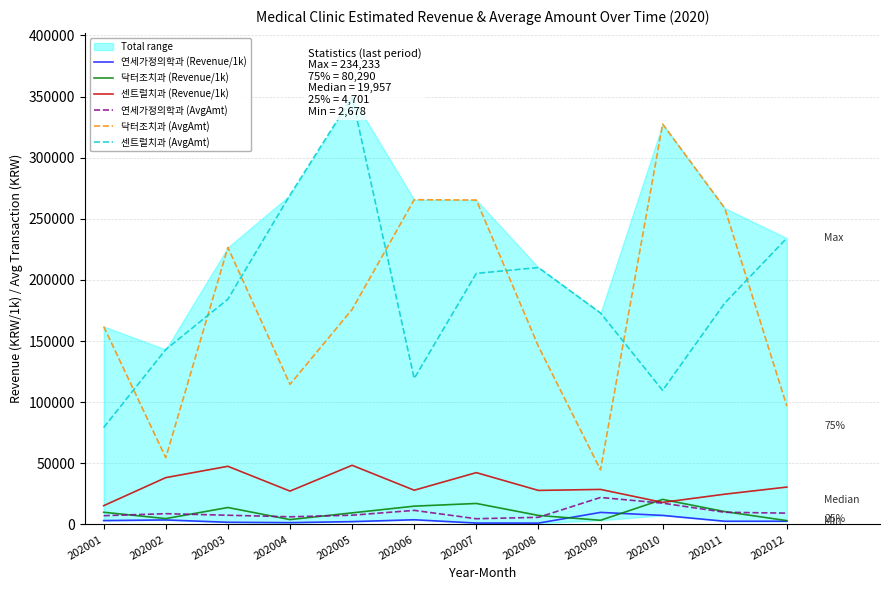

The 닥터조치과 (AvgAmt) series shows 161933.0 at 202001. True or false?

True